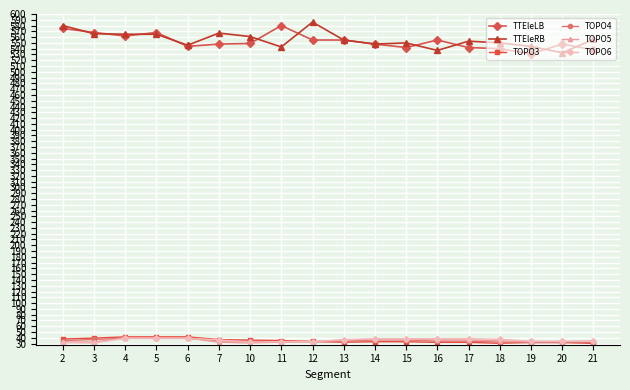

What is the total value across all series at 2?

1292.2